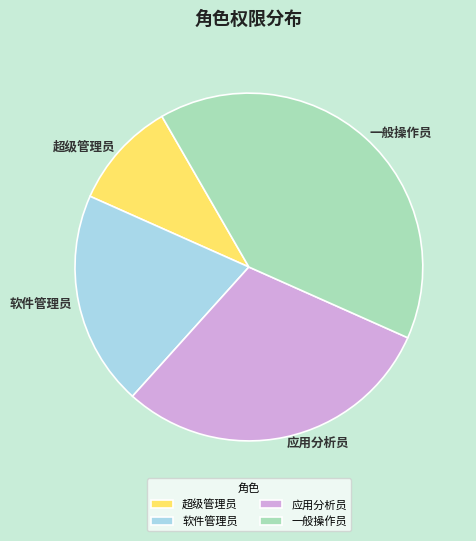

How many segments does this pie chart have?

4